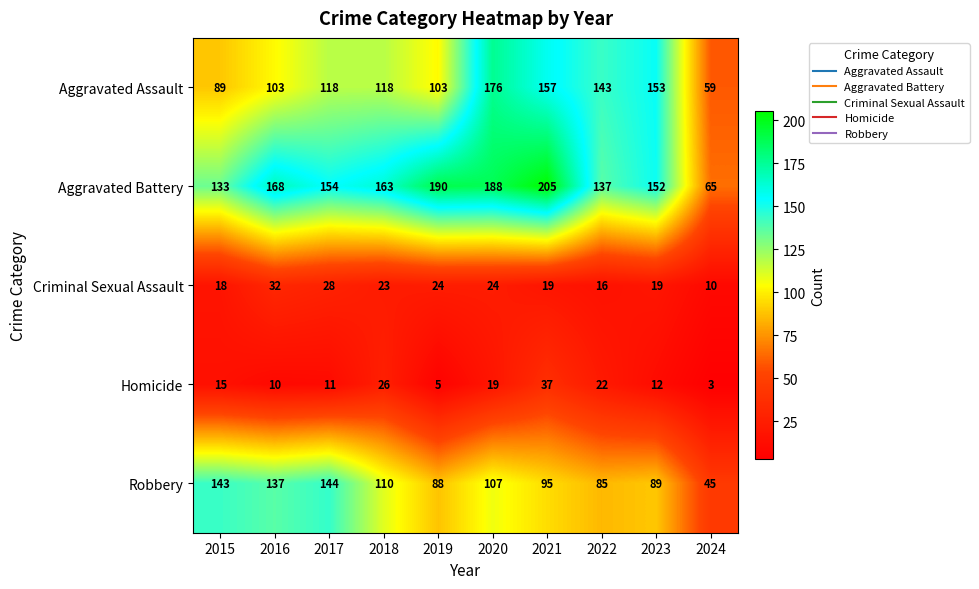

Rank the series at 2020 from lowest to highest value.

Homicide, Criminal Sexual Assault, Robbery, Aggravated Assault, Aggravated Battery